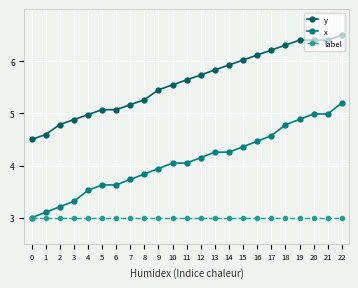

What is the approximate value of label at 19?

3.0